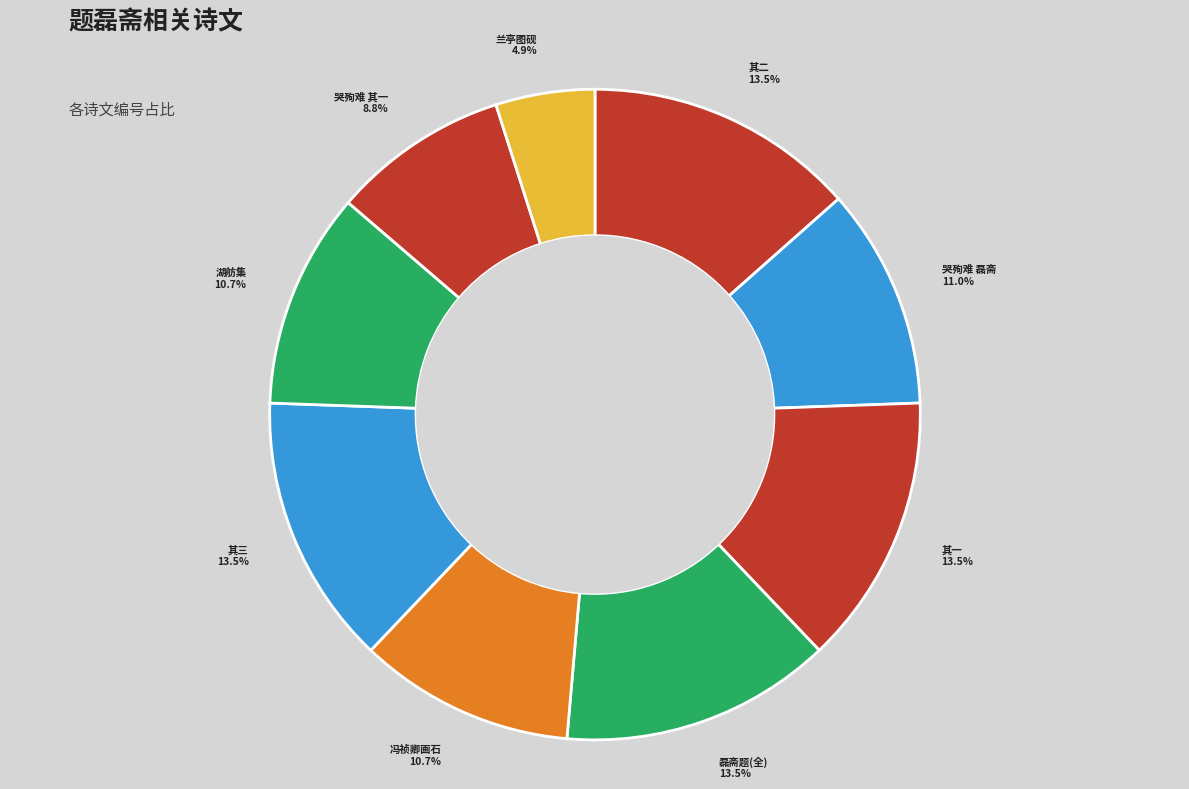

To the nearest percent, what is the average slice percentage?

11%